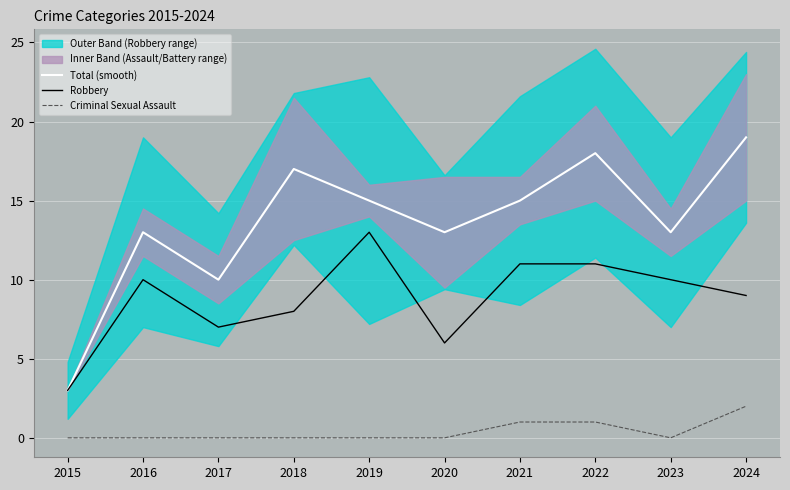

The Robbery series shows 8 at 2018. True or false?

True